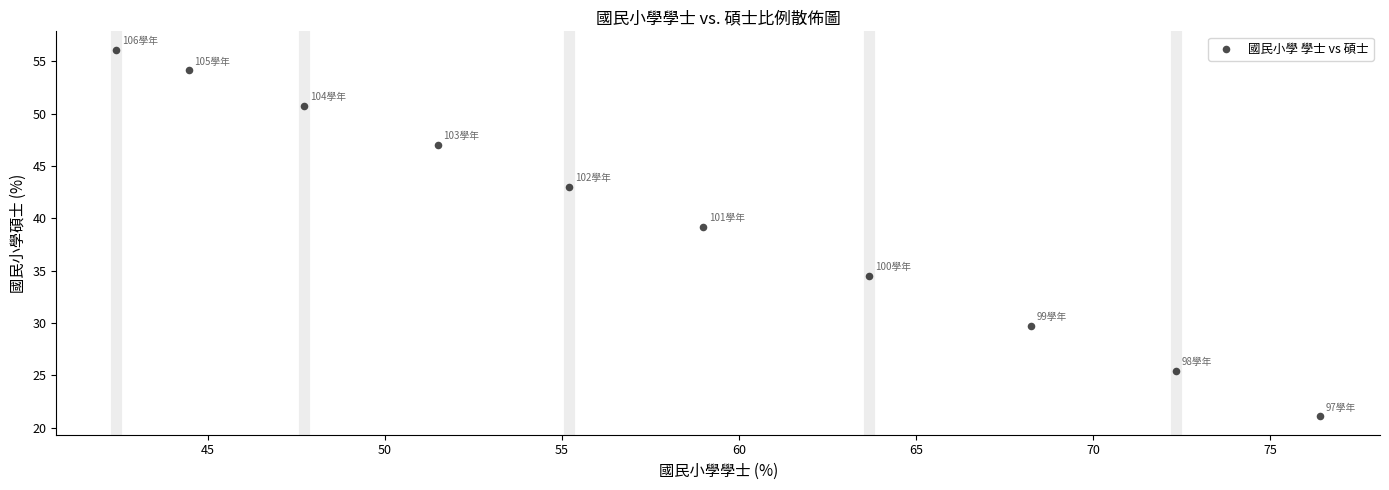

What is the average Y value?

40.1